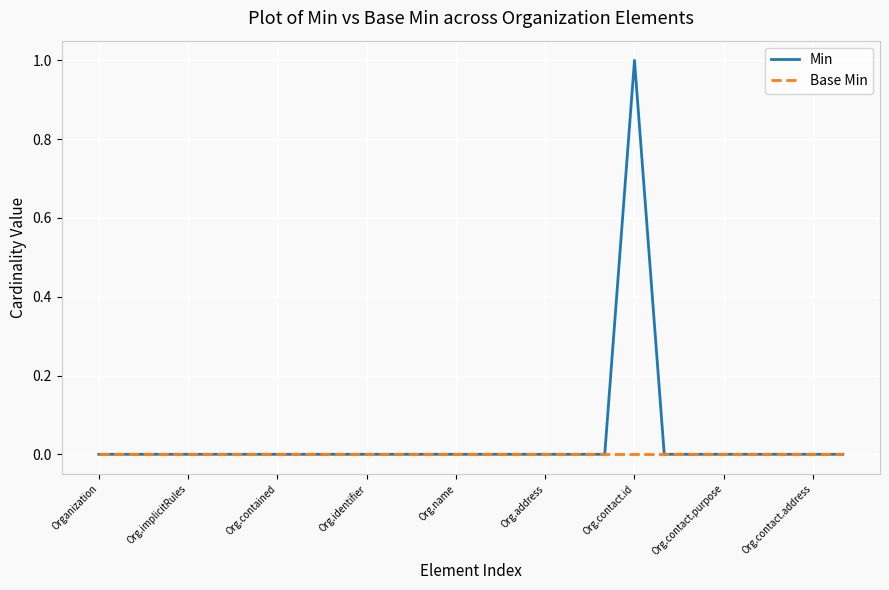

Rank the series by their maximum value, from highest to lowest.

Min, Base Min